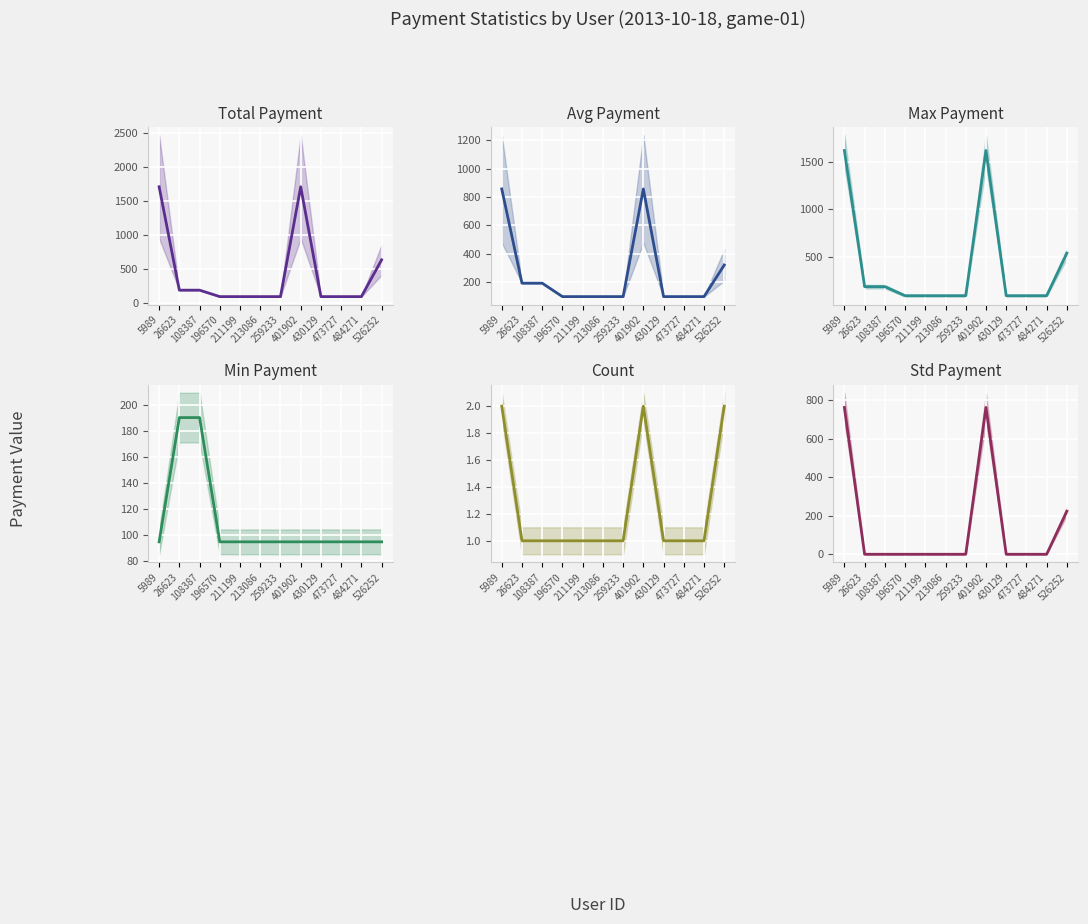

At which category is the sum across all series the highest?

5989